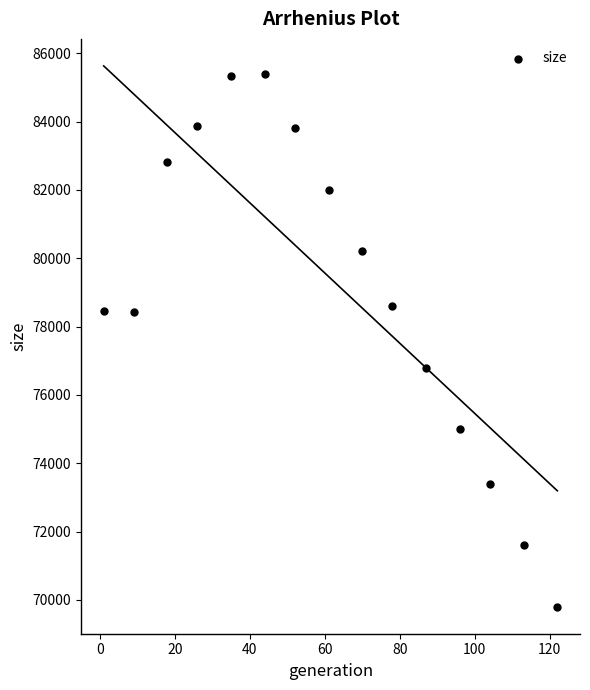

What is the range of X values (max minus min)?

121